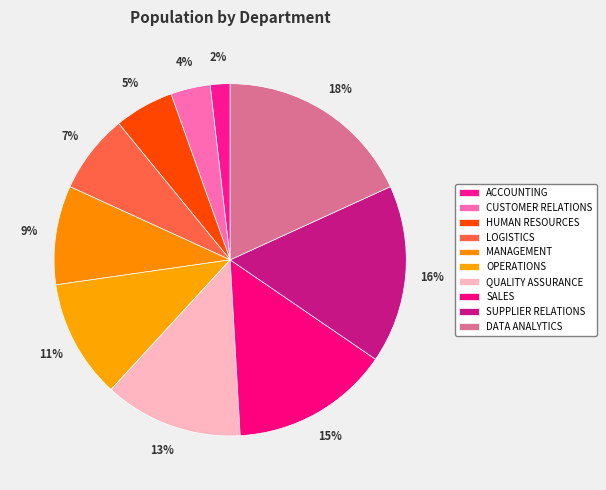

Combined, do SUPPLIER RELATIONS and QUALITY ASSURANCE account for over 50%?

No